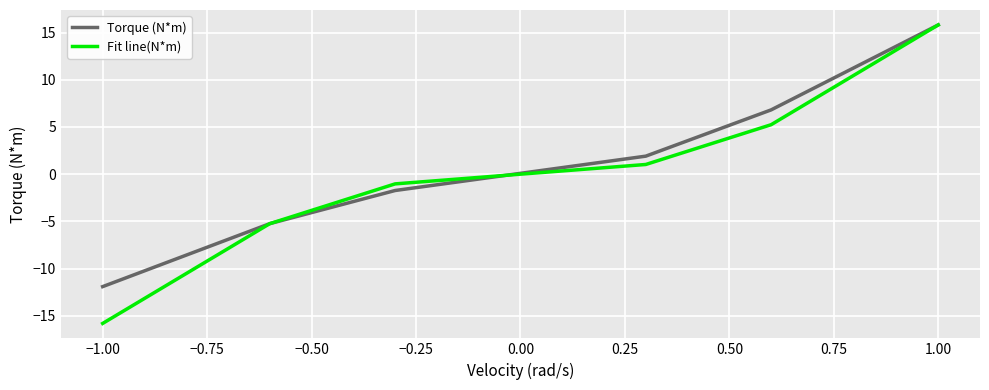

Which series has the widest spread of values?

Fit line(N*m)